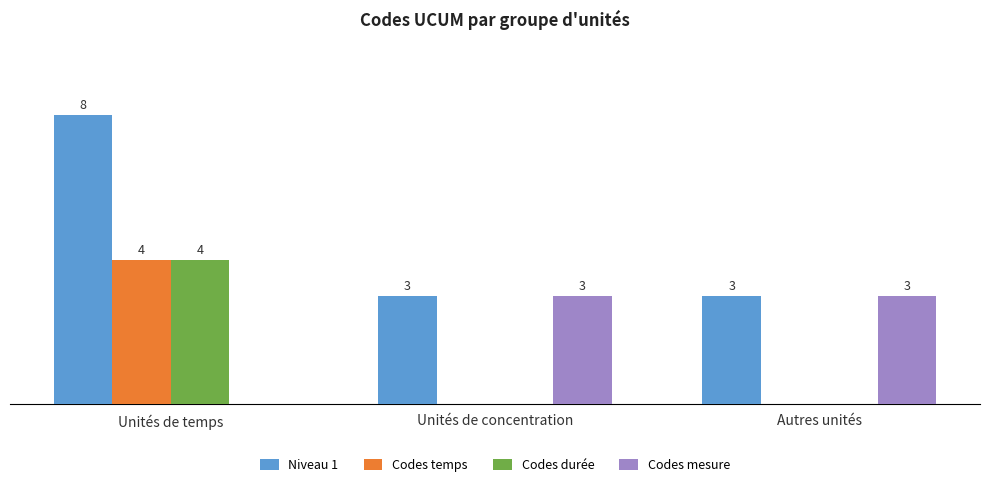

Which series has the largest total across all categories?

Niveau 1